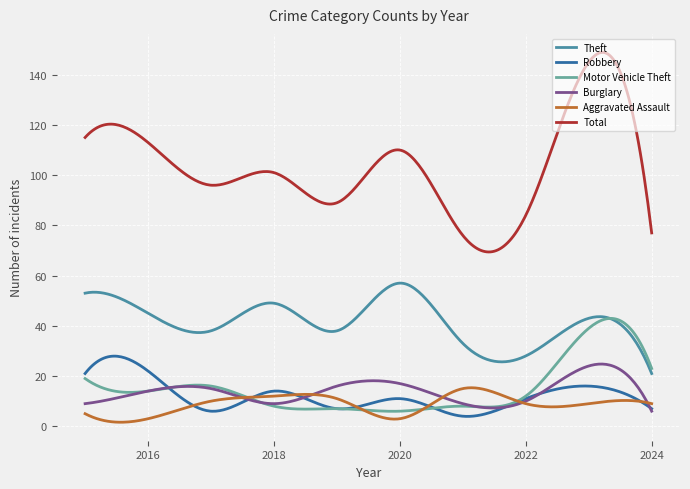

True or false: Theft and Motor Vehicle Theft intersect in this chart.

True